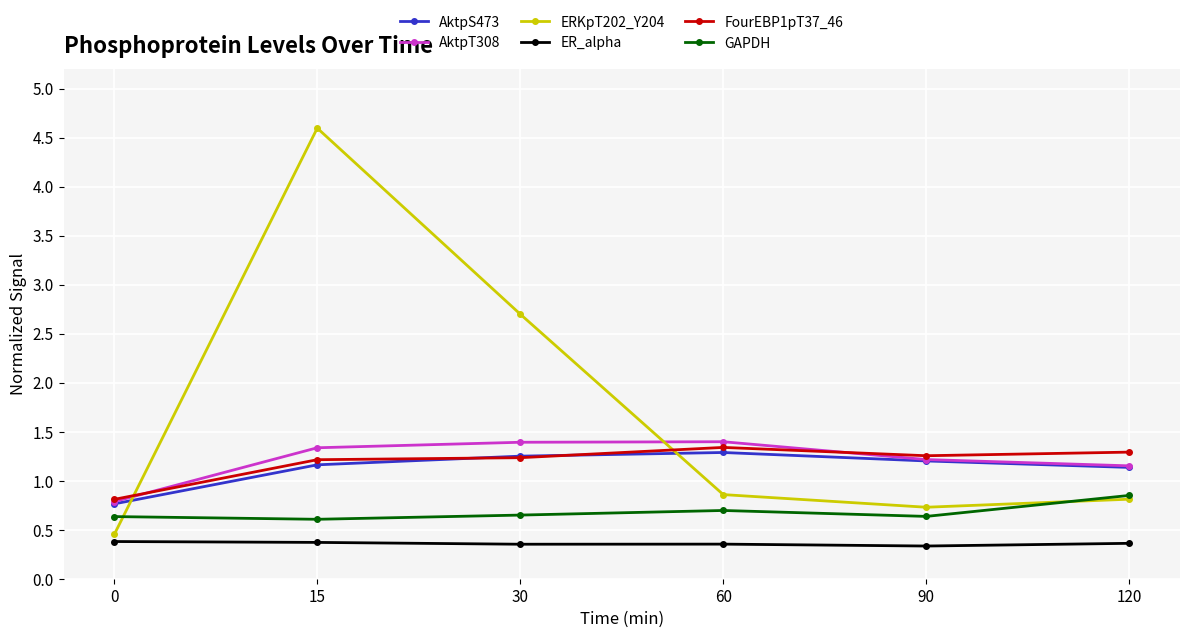

What is the minimum value shown in the chart?

0.3